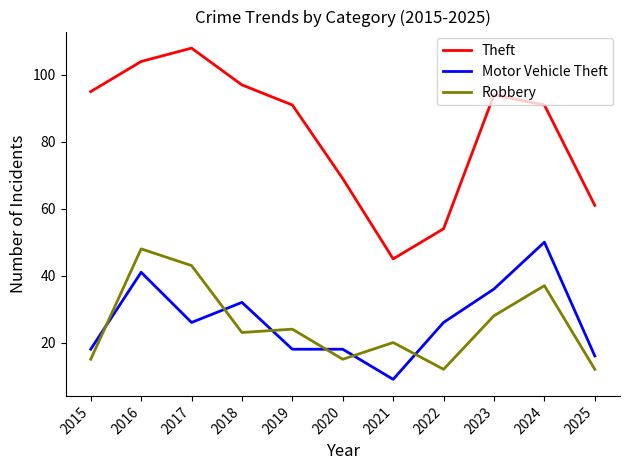

True or false: Robbery and Theft cross at least once.

False